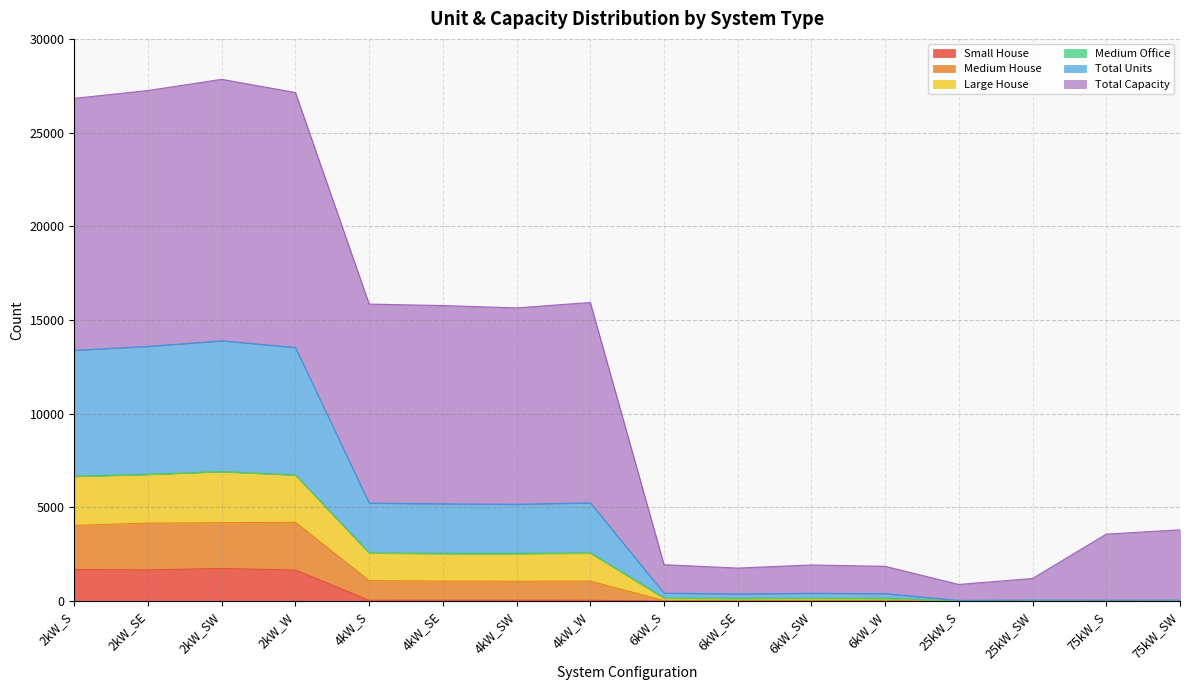

How many categories are shown in the chart?

16